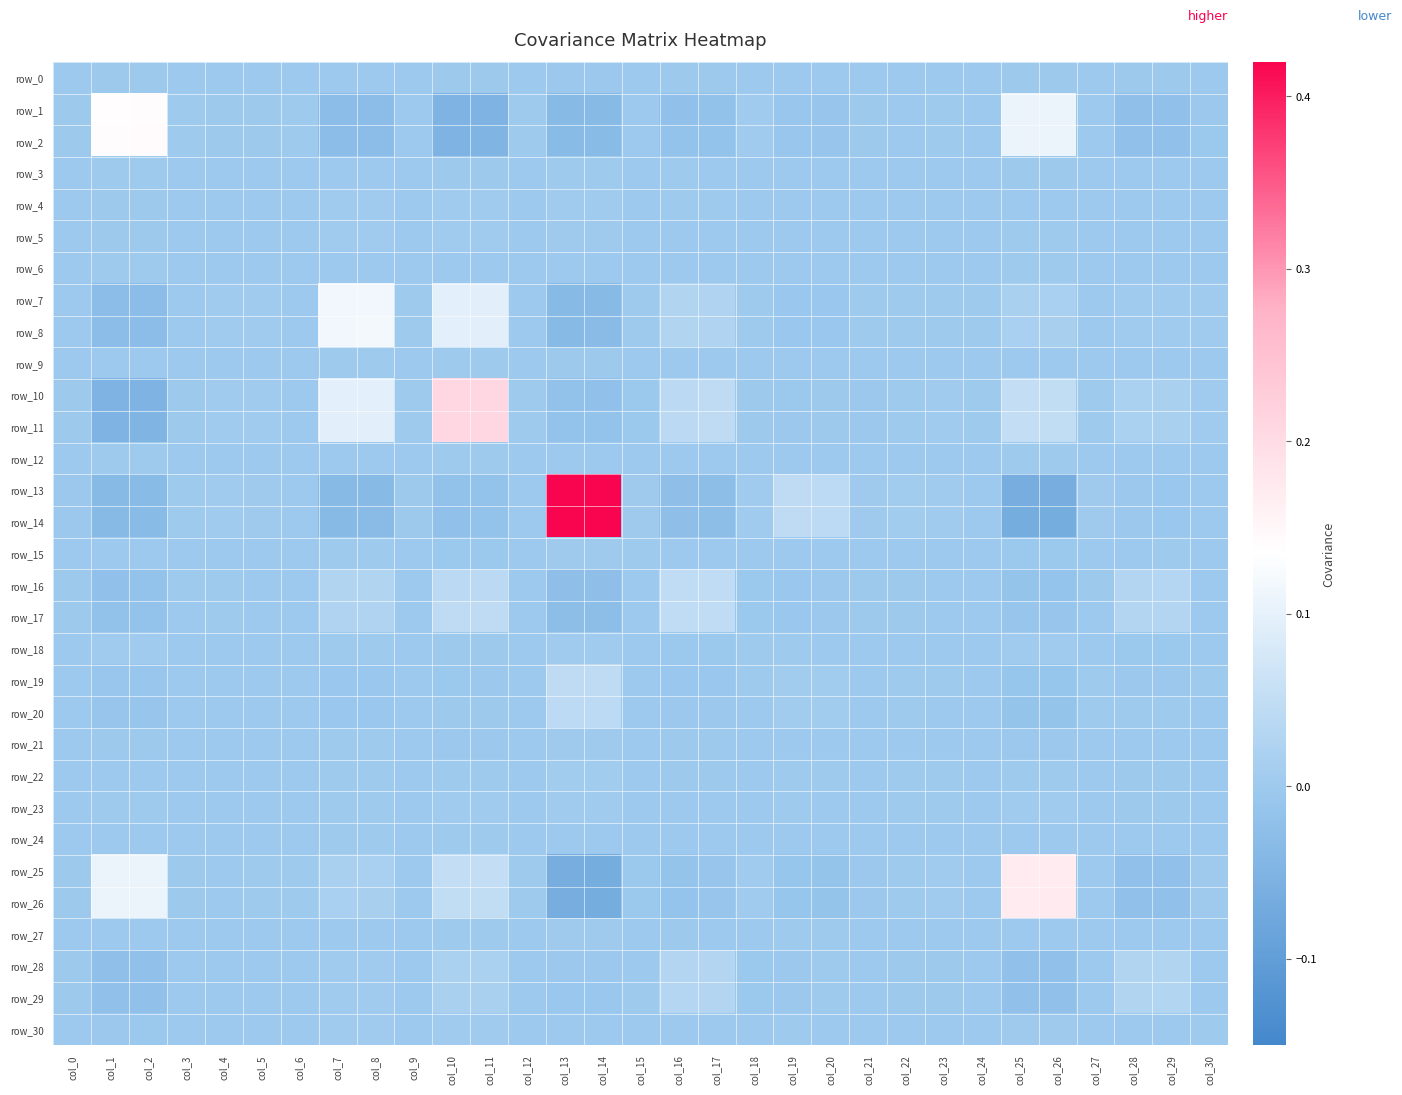

How many values in row_3 are below zero?

18